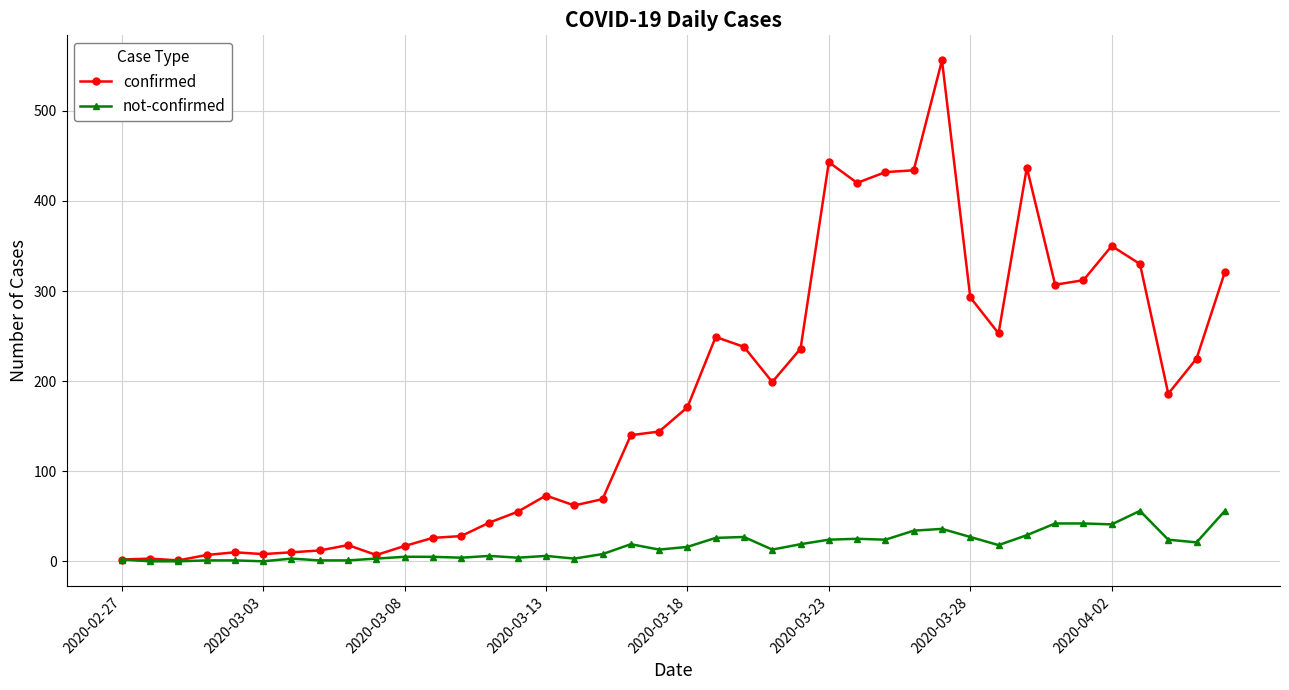

Rank the series by their average value, from lowest to highest.

not-confirmed, confirmed